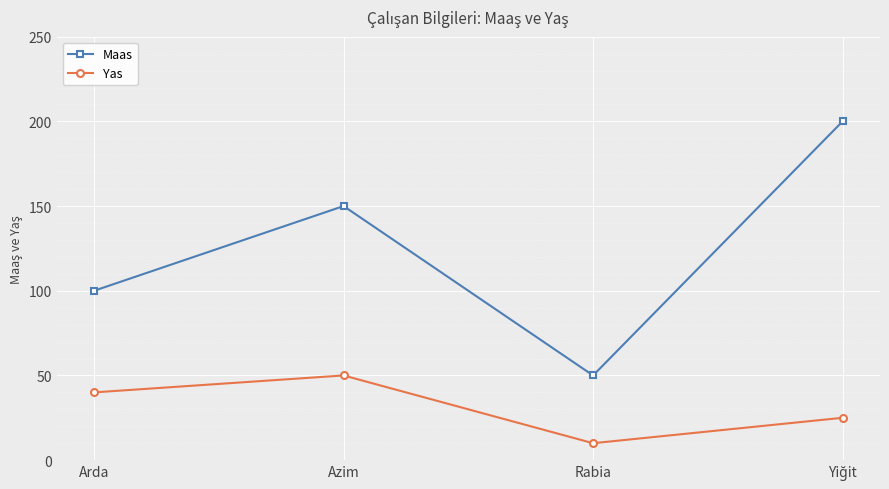

True or false: Yas and Maas cross at least once.

False